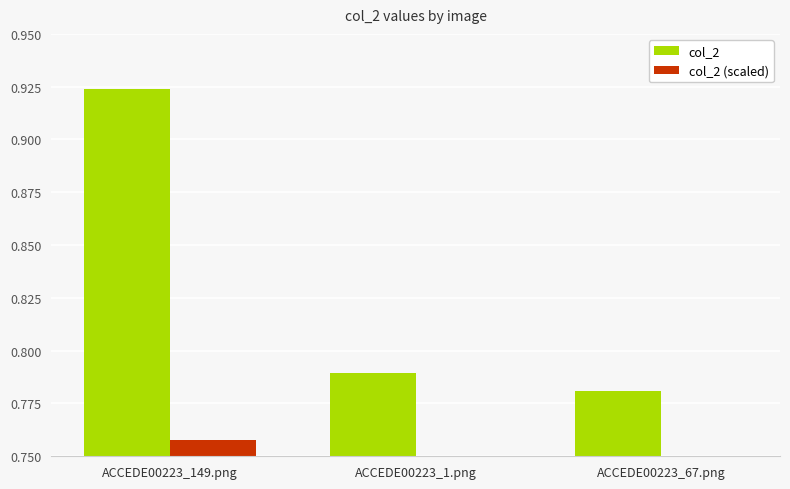

Reading right to left, list all the values displayed in this chart.

col_2: 0.8	0.8	0.9
col_2 (scaled): 0.6	0.6	0.8